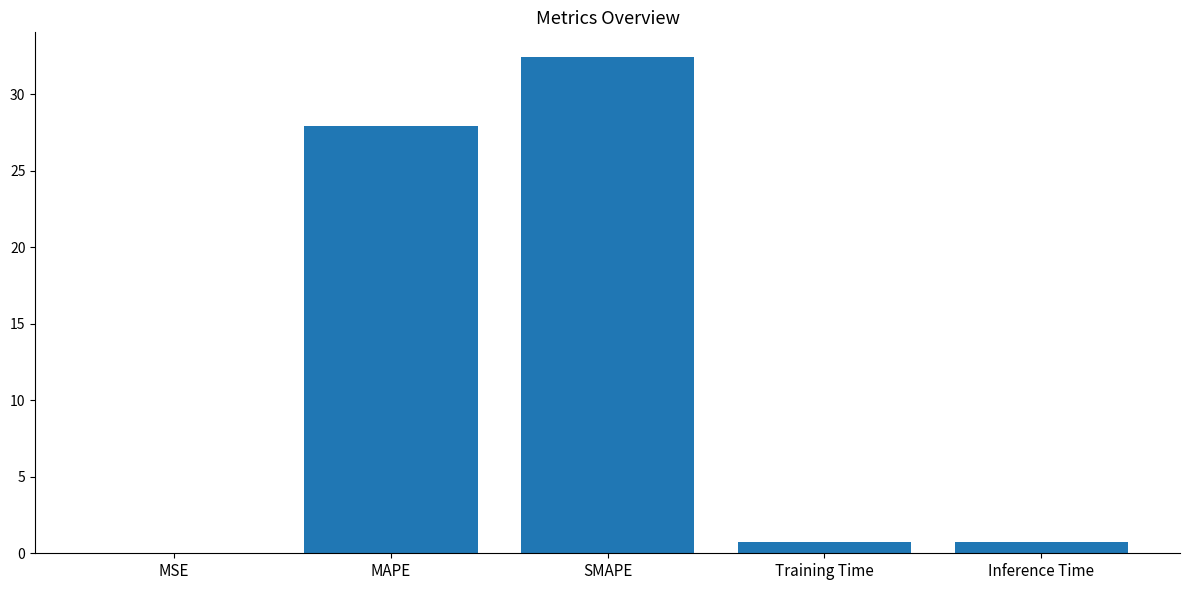

What is the ratio of the value at SMAPE to the value at MAPE?

1.2